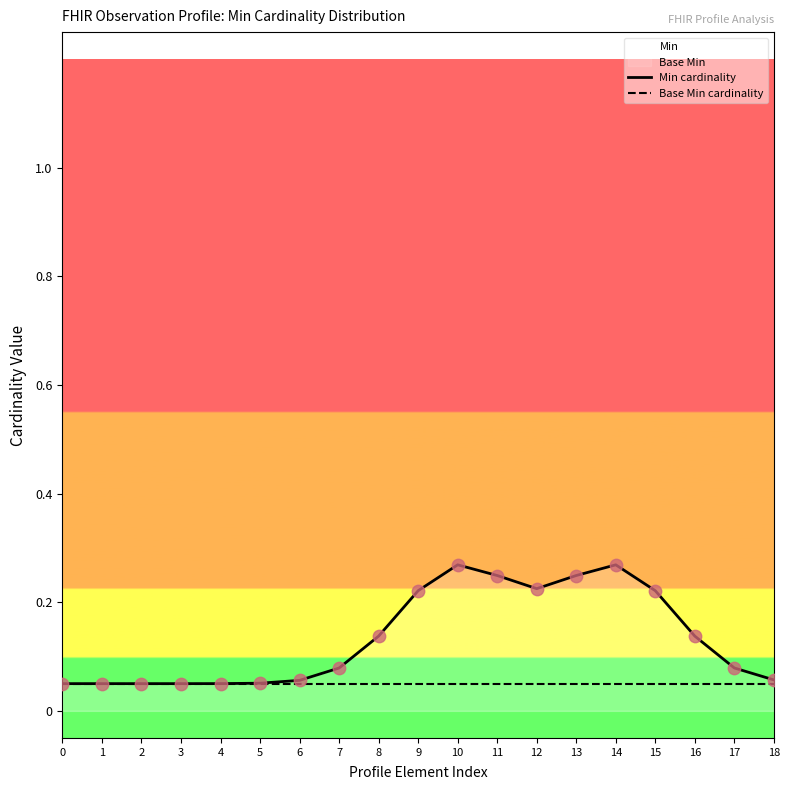

Which series has the largest total across all categories?

Min cardinality